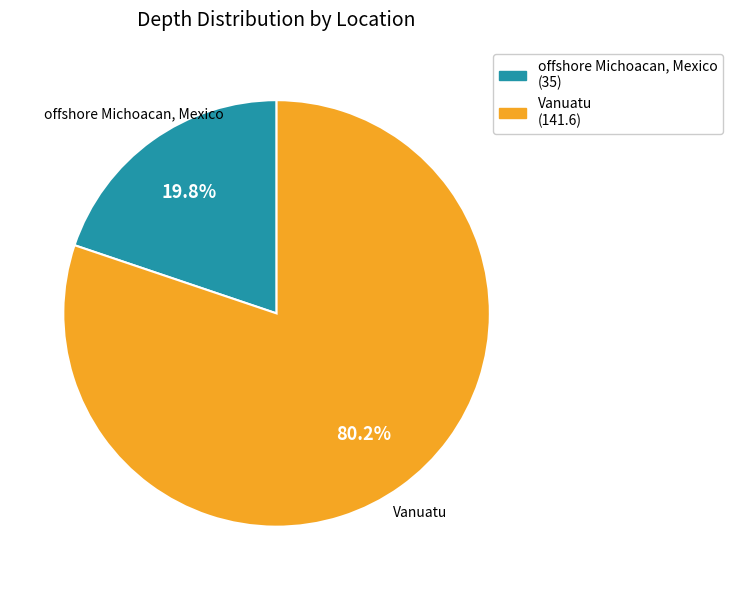

Between offshore Michoacan, Mexico and Vanuatu, which is larger?

Vanuatu